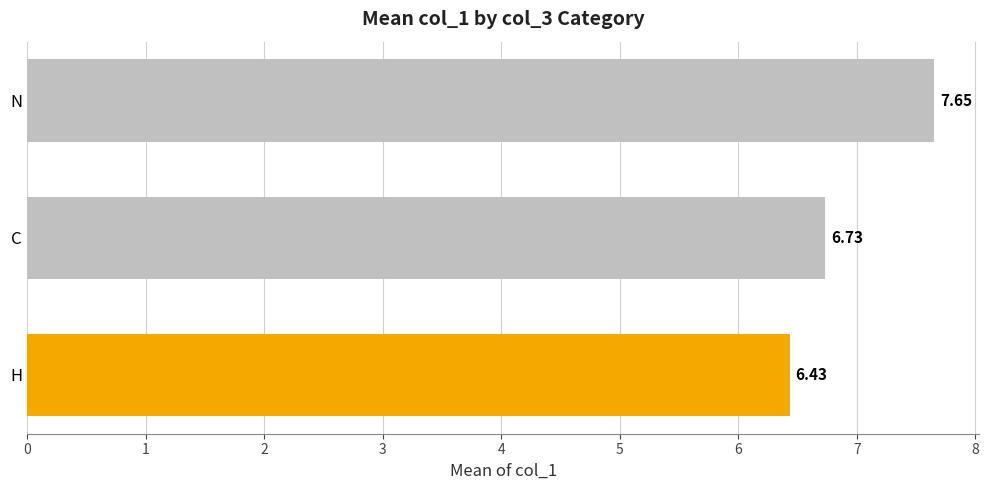

List the labels in order of value, largest first.

N, C, H